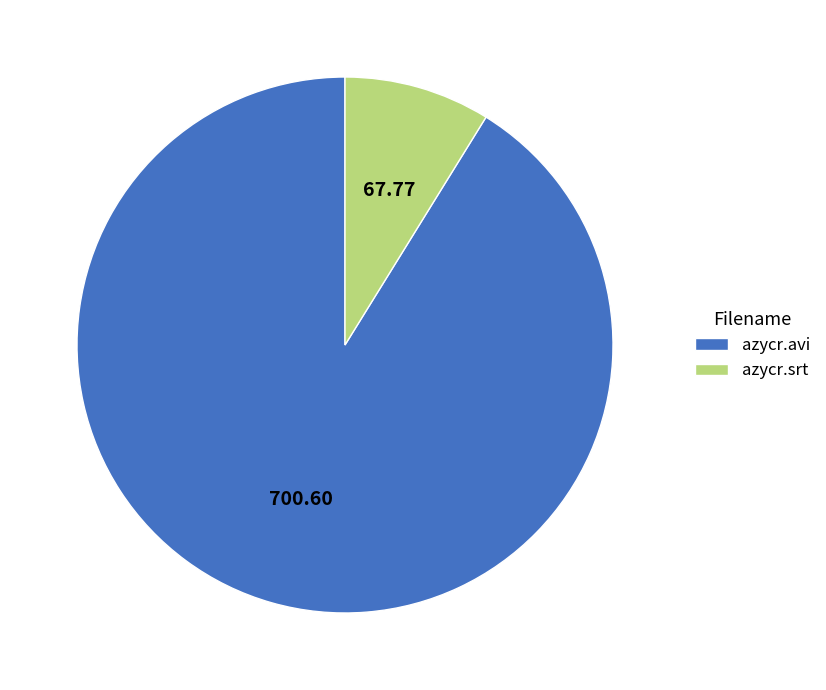

Between azycr.srt and azycr.avi, which is larger?

azycr.avi